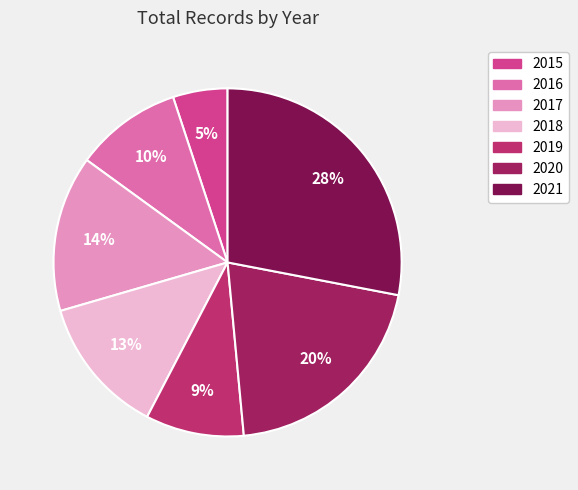

What percentage is the 2016 slice, to the nearest percent?

10%